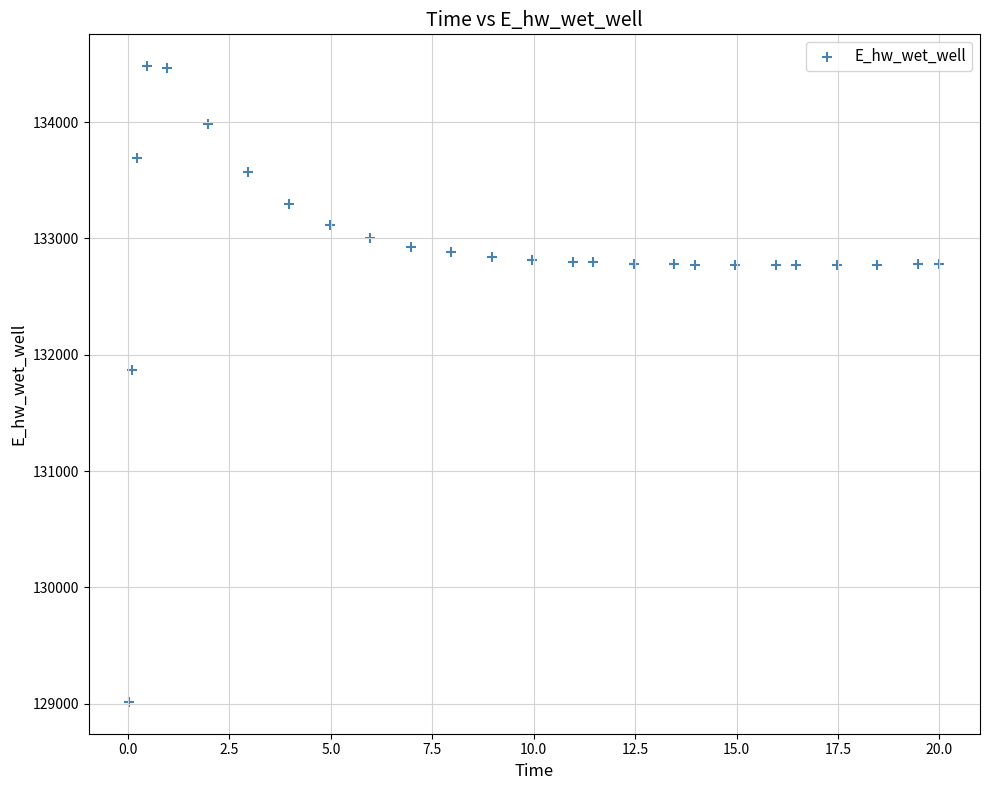

What is the range of X values (max minus min)?

20.0